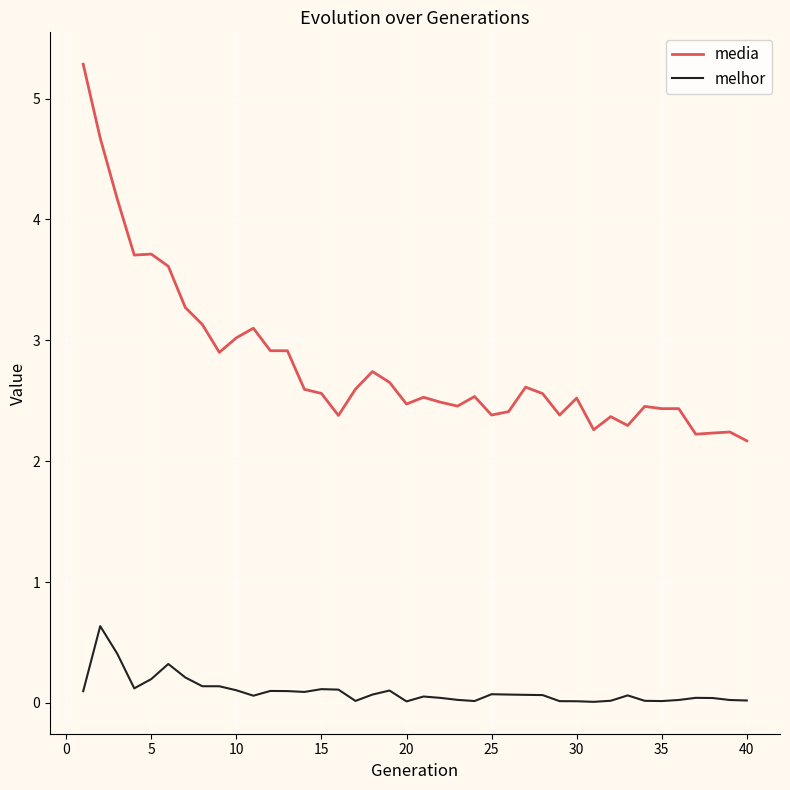

True or false: media and melhor cross at least once.

False